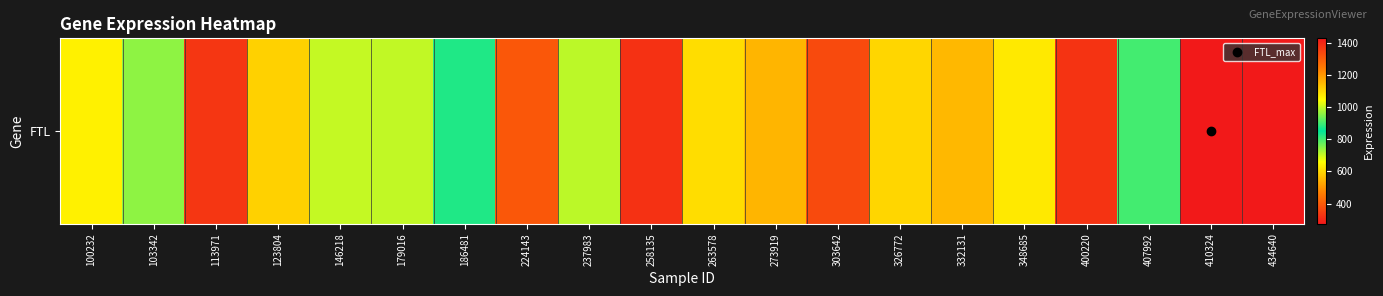

Count the number of values greater than 704.

10